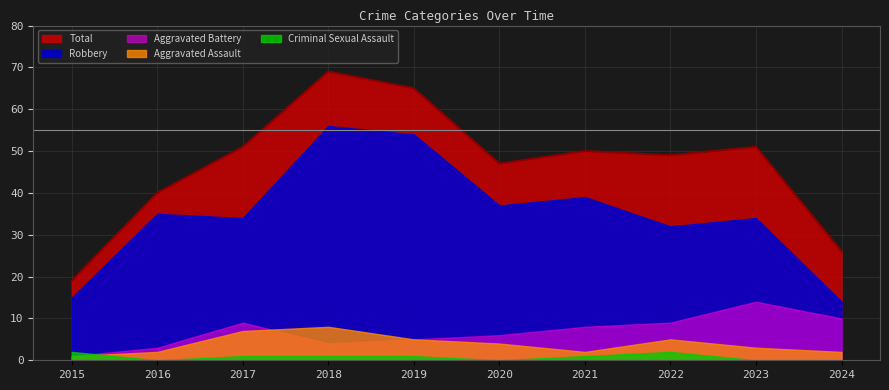

Reading right to left, extract all data points from this chart.

Robbery: 14	34	32	39	37	54	56	34	35	15
Aggravated Battery: 10	14	9	8	6	5	4	9	3	1
Aggravated Assault: 2	3	5	2	4	5	8	7	2	1
Criminal Sexual Assault: 0	0	2	1	0	1	1	1	0	2
Total: 26	51	49	50	47	65	69	51	40	19